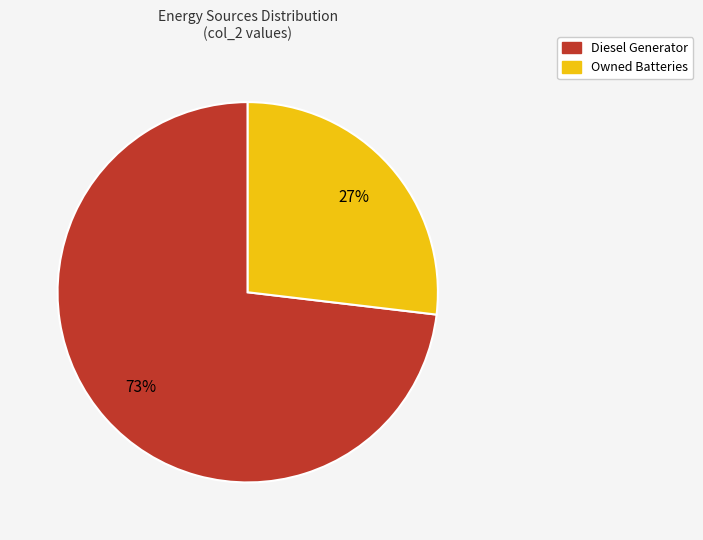

What is the ratio of the value at Diesel Generator to the value at Owned Batteries?

2.7